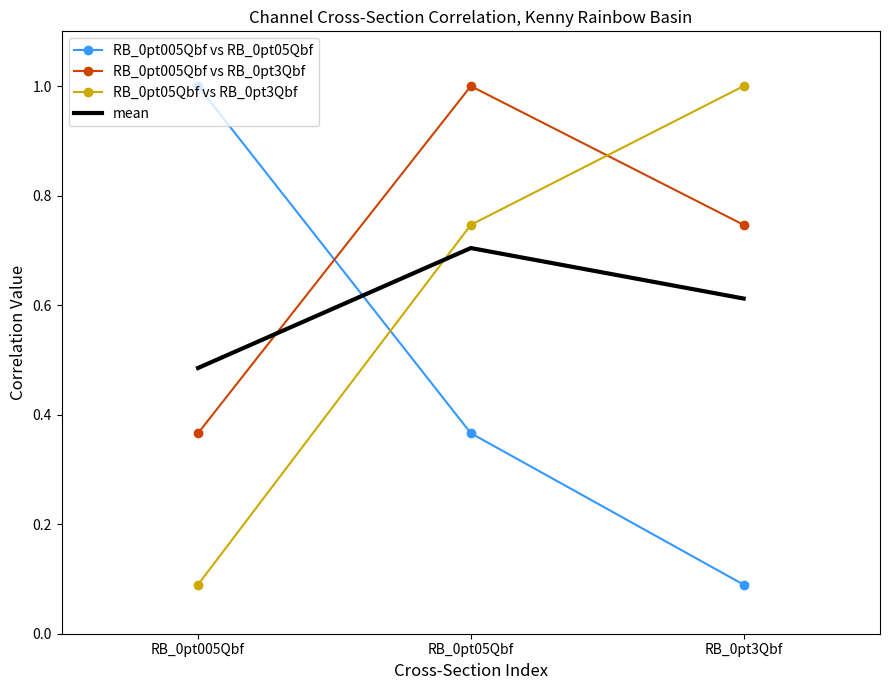

What position from the left is RB_0pt05Qbf?

2